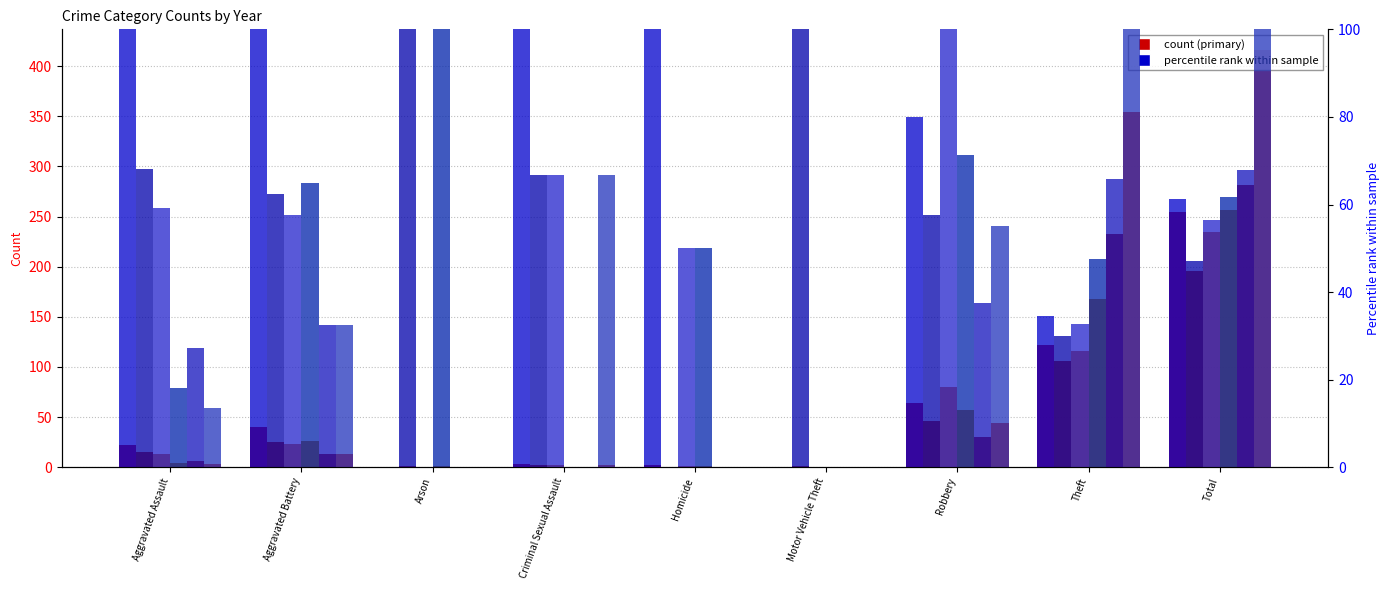

Are the bars grouped side by side (vs. stacked)?

Yes